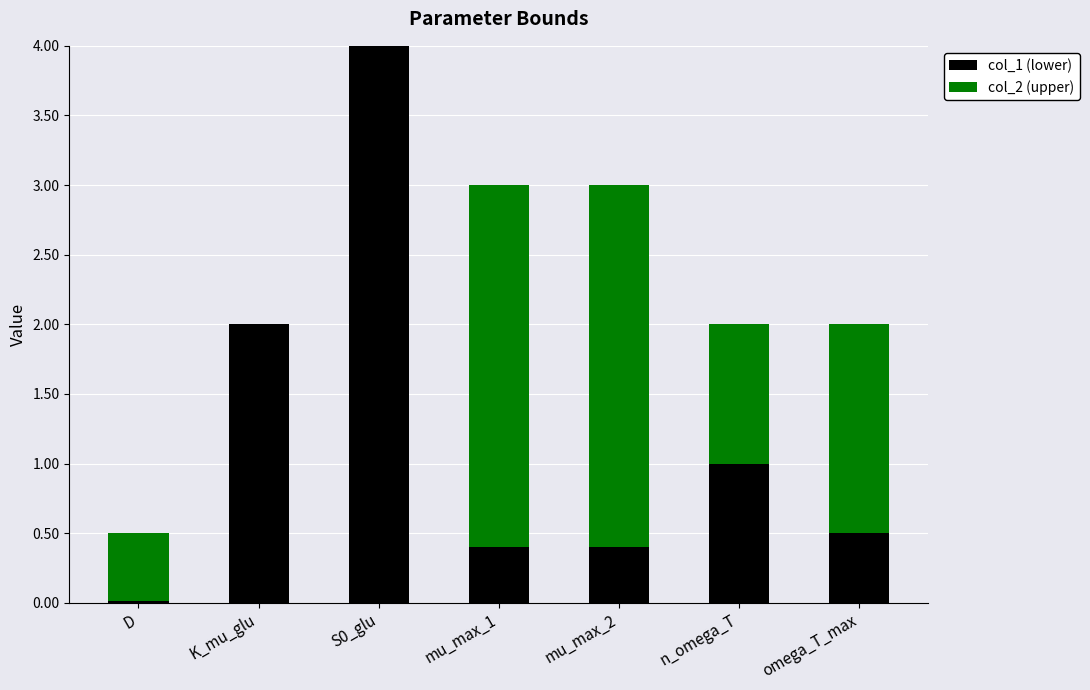

What is the total value across all series at S0_glu?

4.0